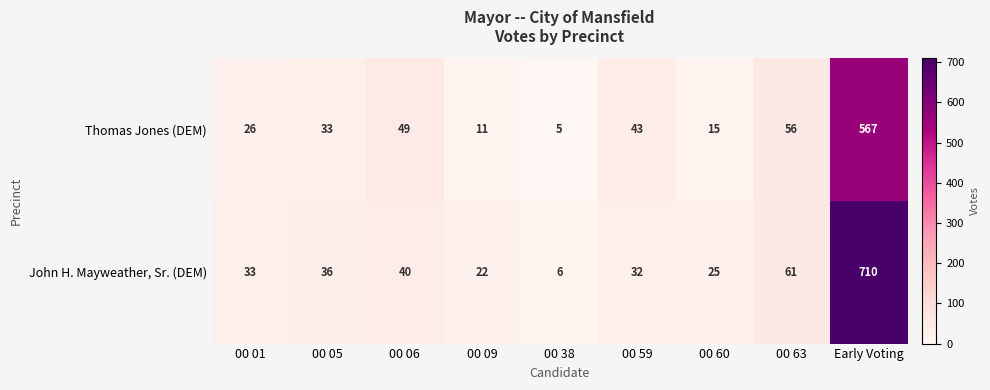

What is the greatest value displayed?

710